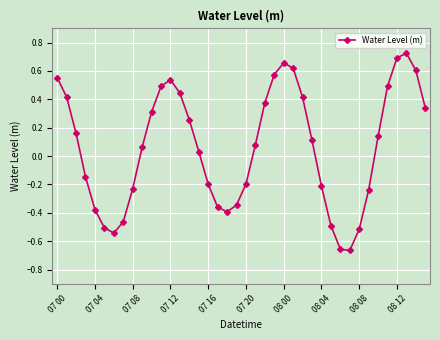

What is the sum of all values?

2.6